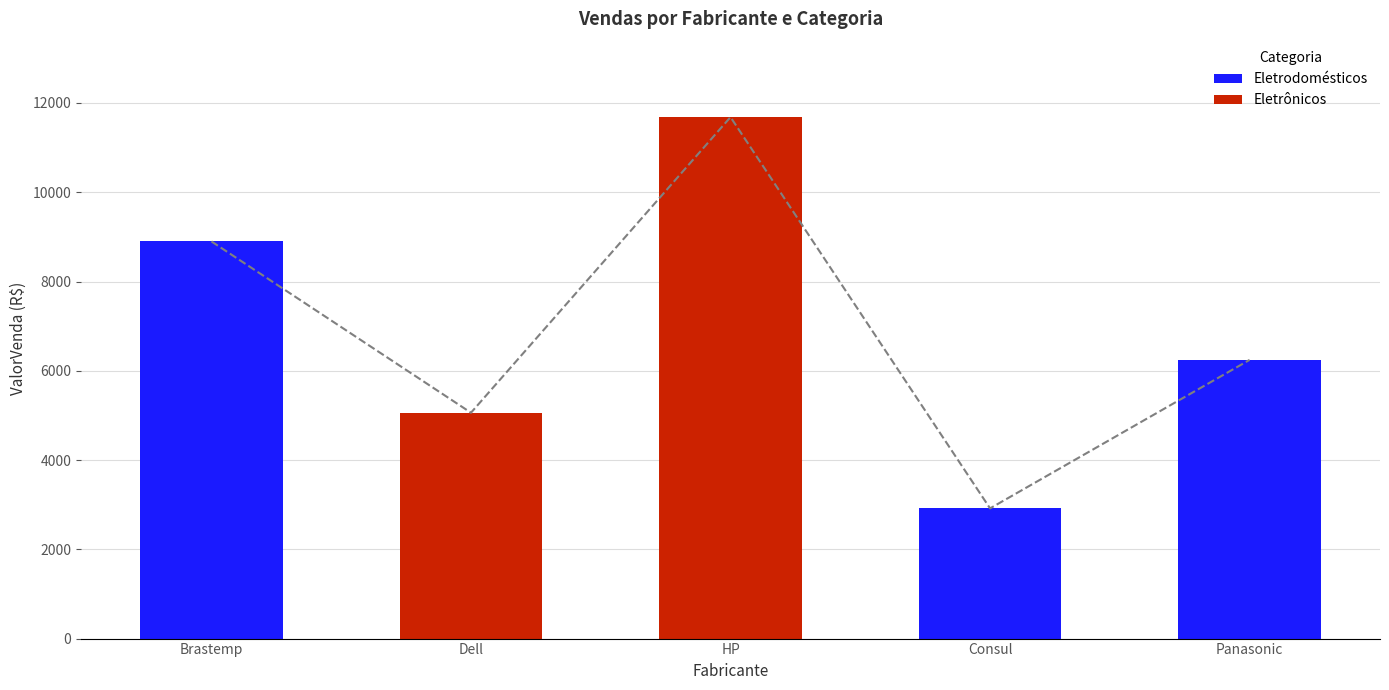

What is the highest value of the Eletrodomésticos series?

8897.7